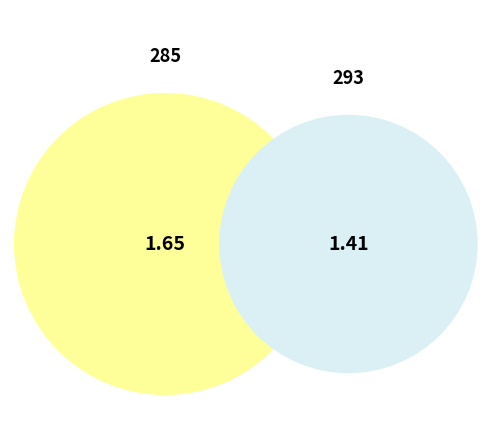

To the nearest percent, what is the average slice percentage?

10%